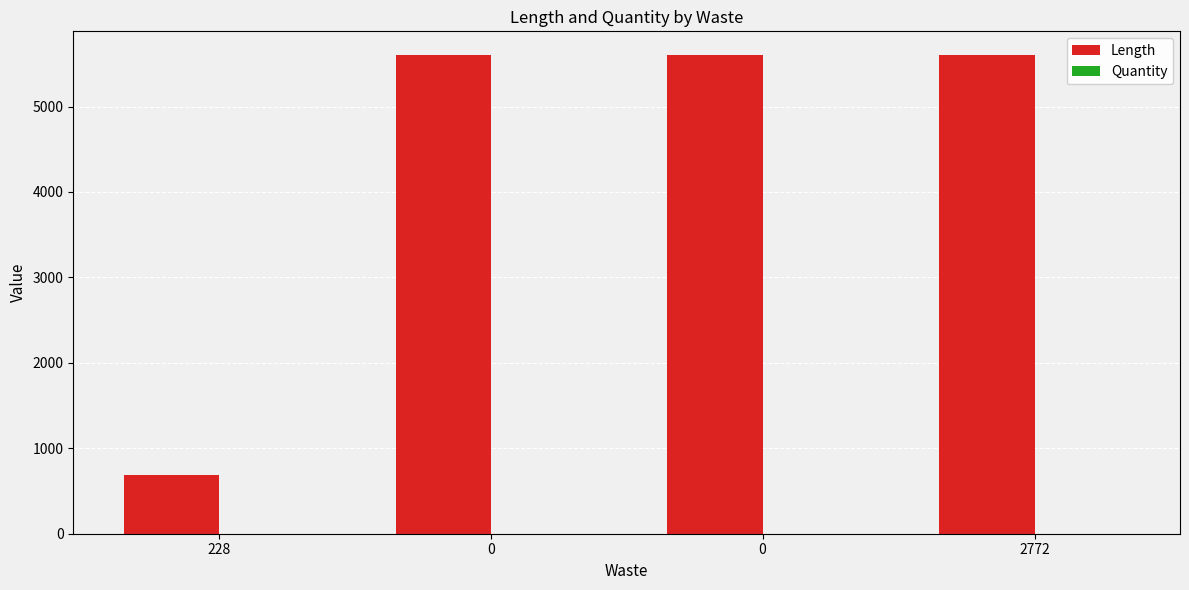

Count the number of categories in the chart.

4